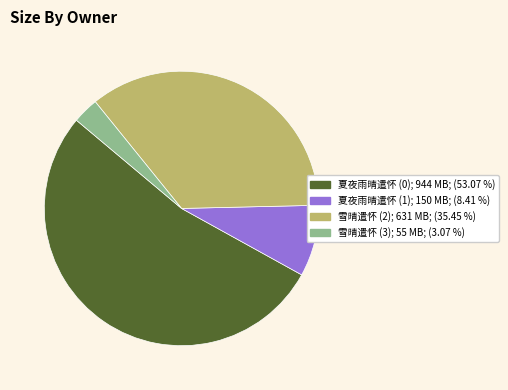

Is there any slice that represents more than half of the pie?

Yes